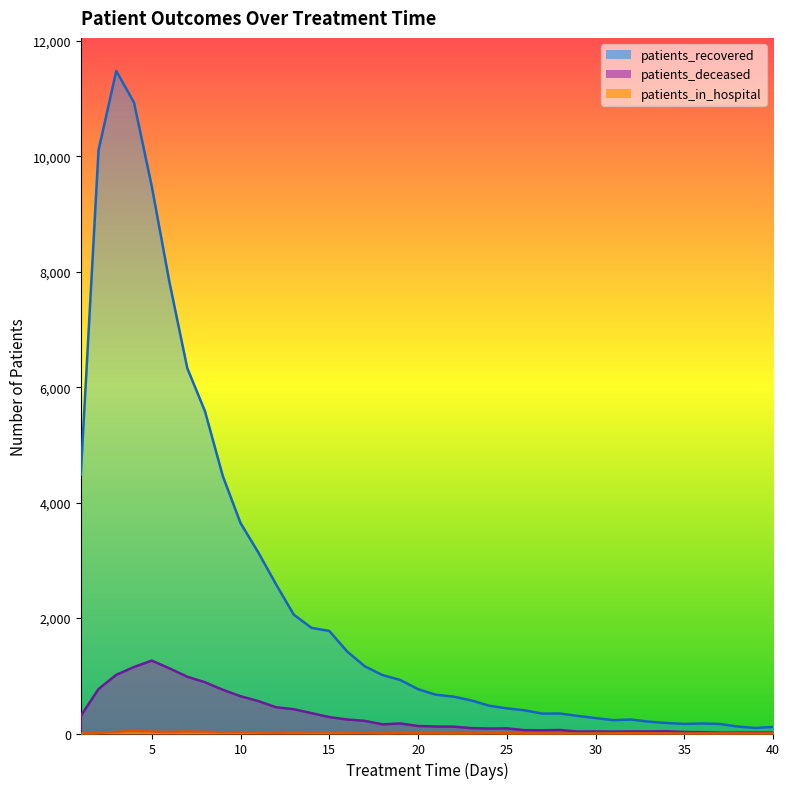

How many distinct data groups are displayed?

3